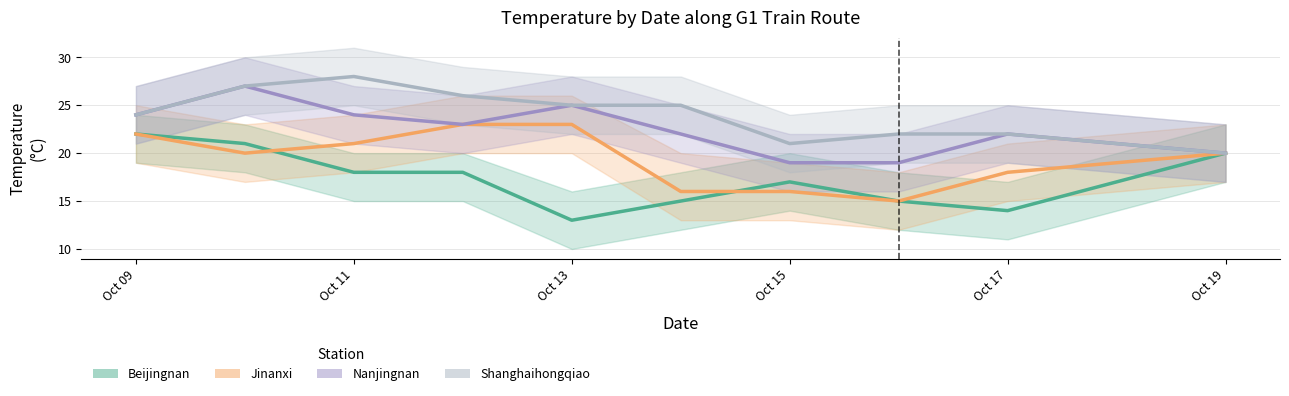

What is the sum of the Jinanxi values at Oct 09 and Oct 19?

42